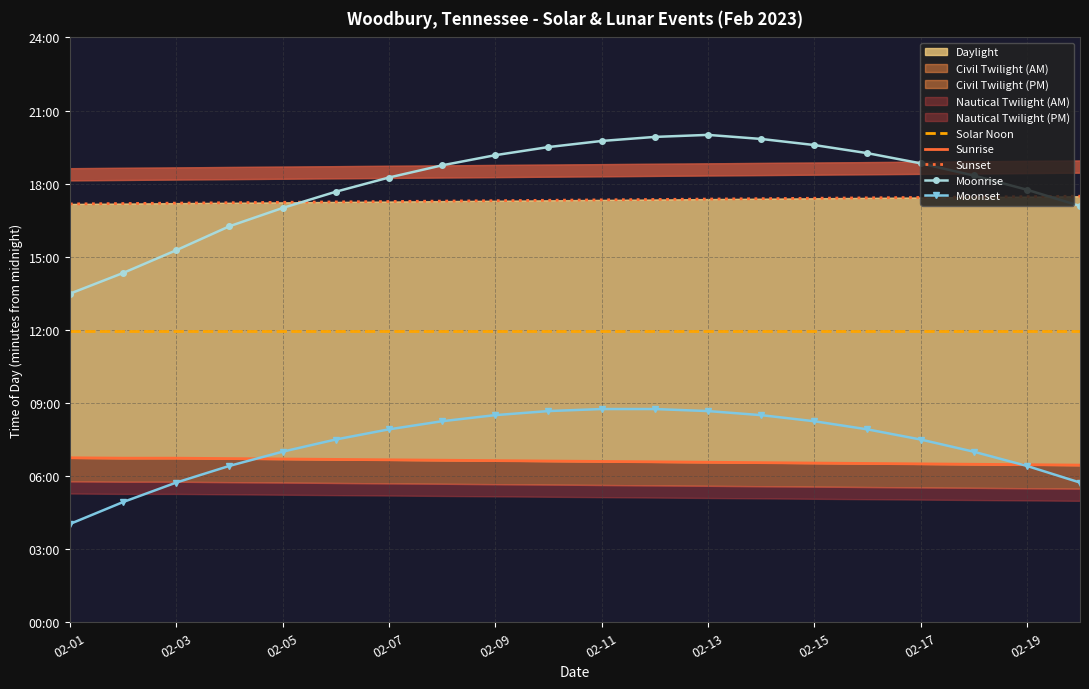

What are all the series names shown in the legend?

Solar Noon, Sunrise, Sunset, Moonrise, Moonset